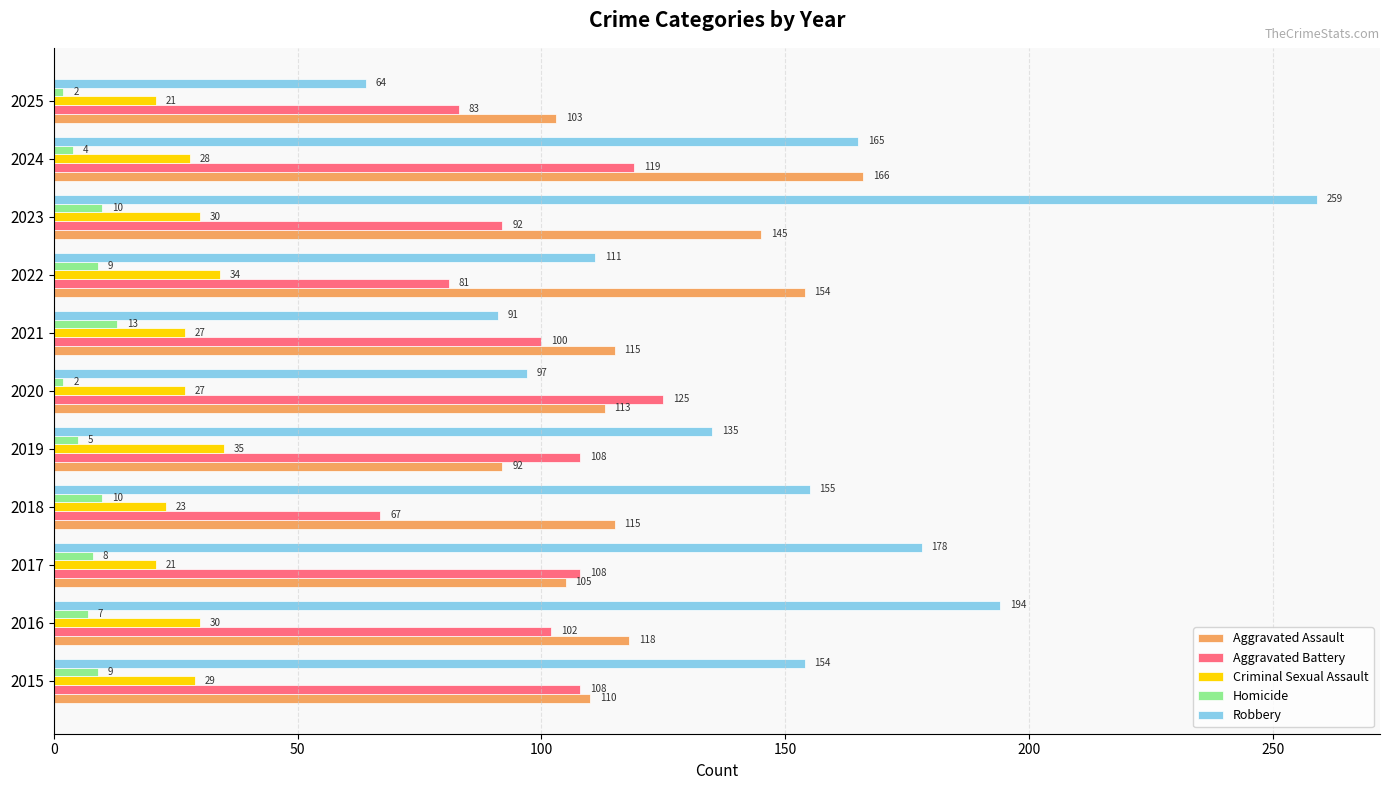

The value of Robbery at 2025 is 99. True or false?

False